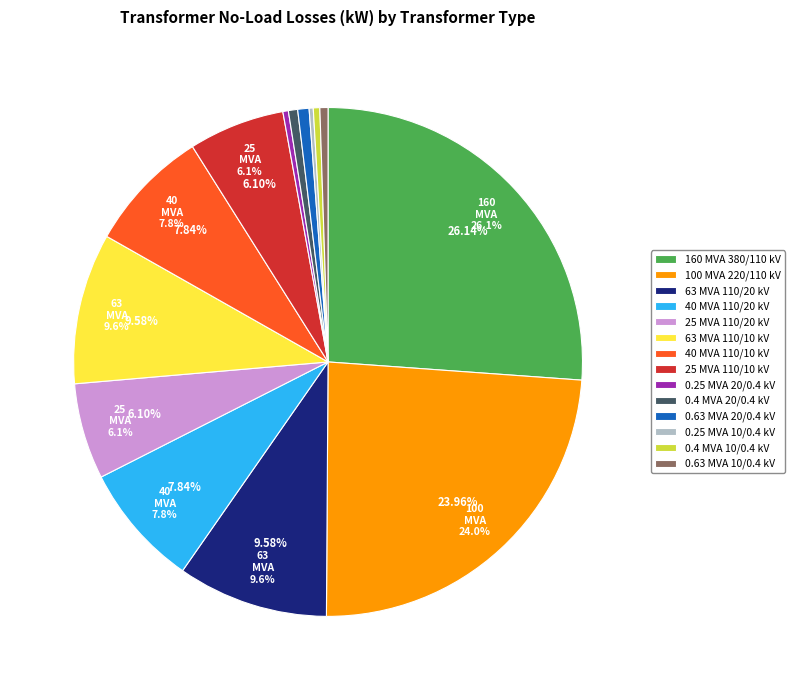

The 100 MVA 220/110 kV slice represents 24% of the pie. True or false?

True